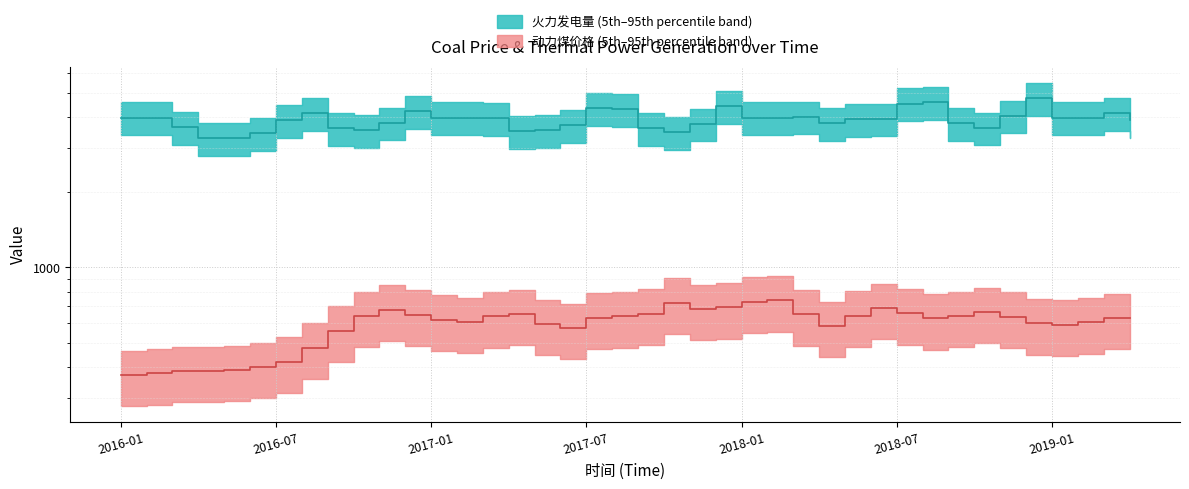

What is the total value across all series at 2019-04?

4512.0